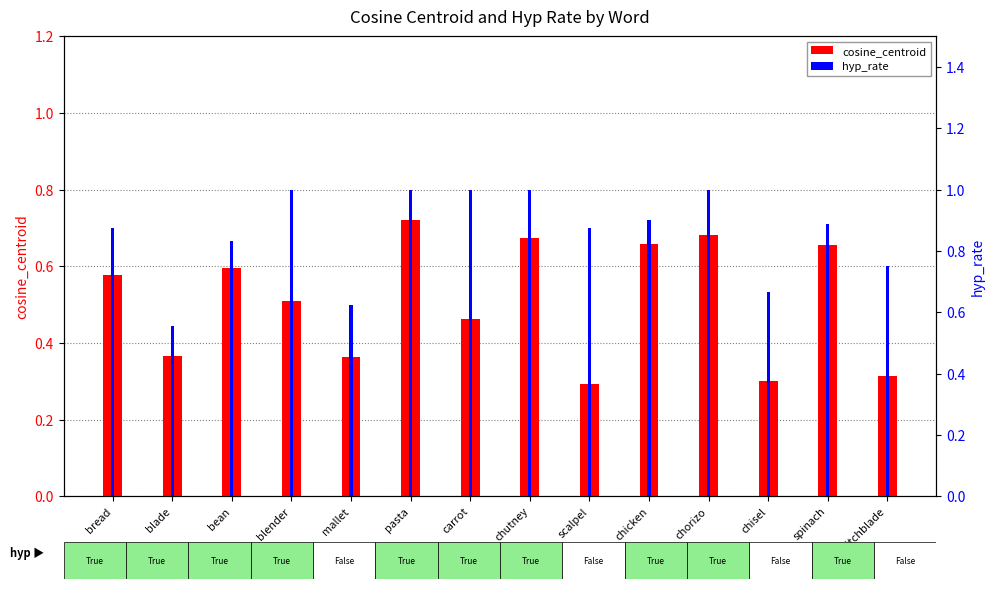

Reading right to left, what are all the values shown in this chart?

cosine_centroid: 0.3	0.7	0.3	0.7	0.7	0.3	0.7	0.5	0.7	0.4	0.5	0.6	0.4	0.6
hyp_rate: 0.8	0.9	0.7	1.0	0.9	0.9	1.0	1.0	1.0	0.6	1.0	0.8	0.6	0.9